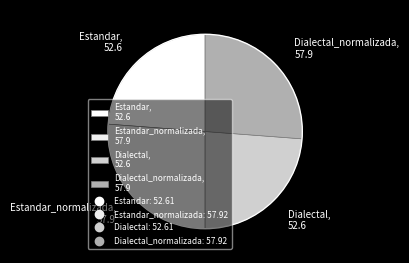

Is there any slice that represents more than half of the pie?

No